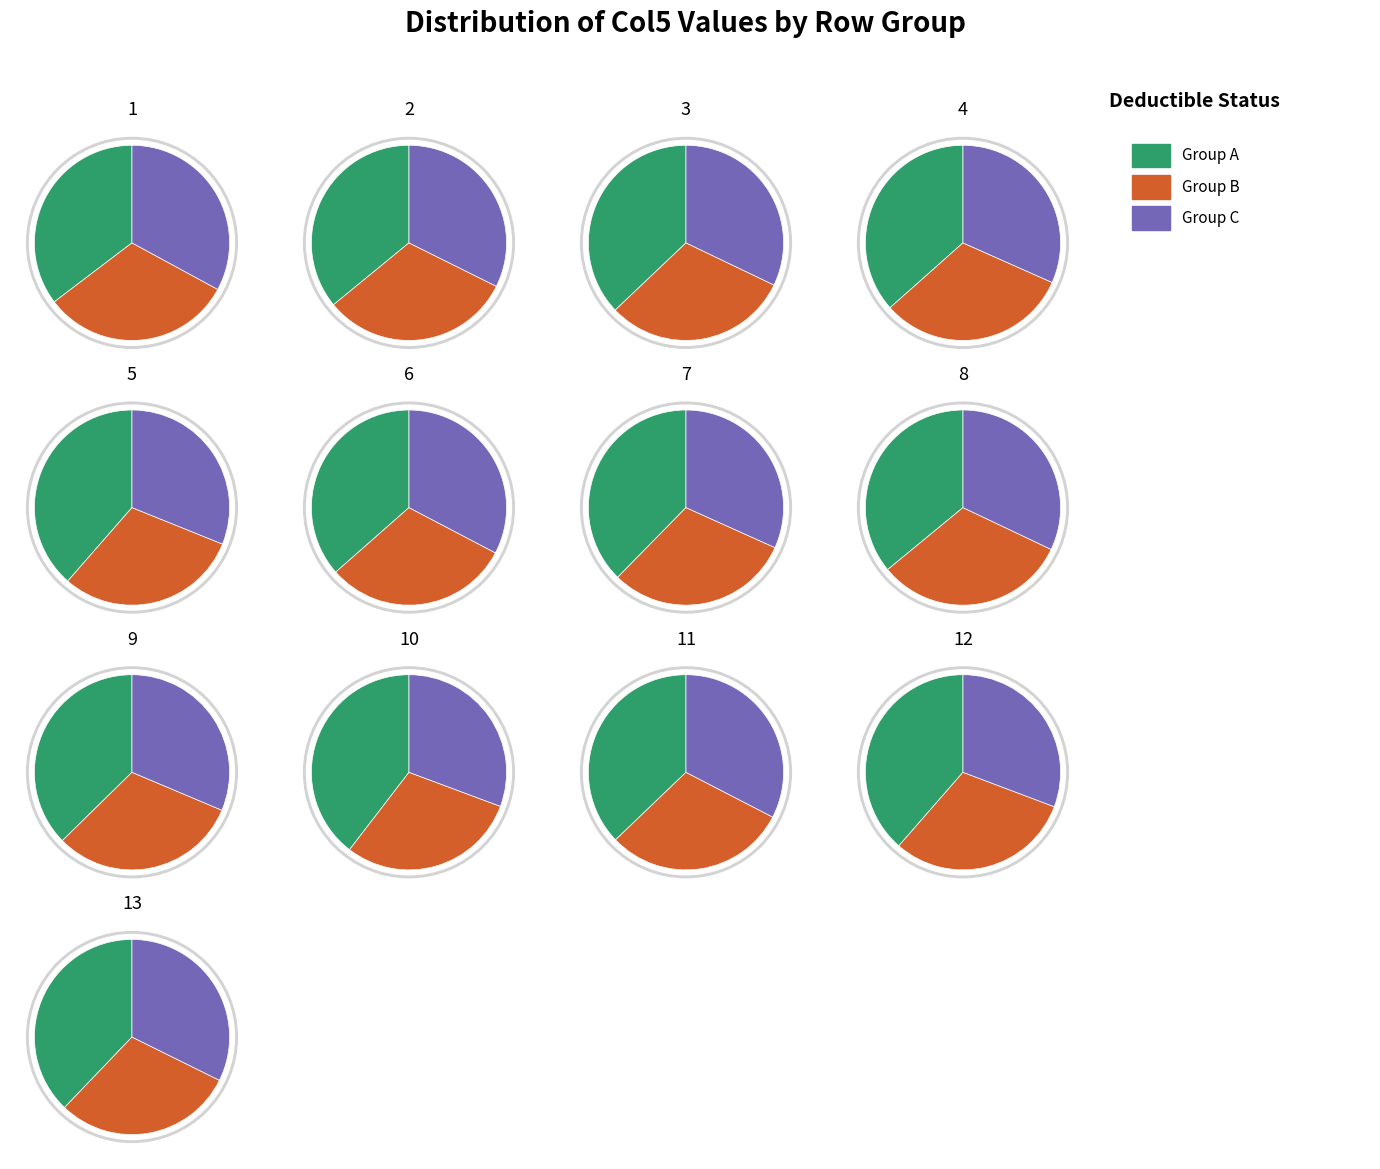

Rank the series by their average value, from lowest to highest.

Group B, Group C, Group A